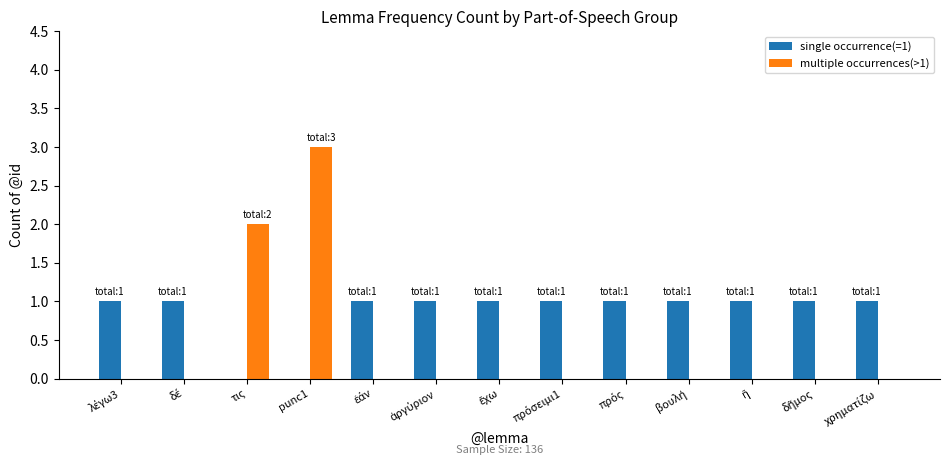

At which category is the sum across all series the highest?

punc1